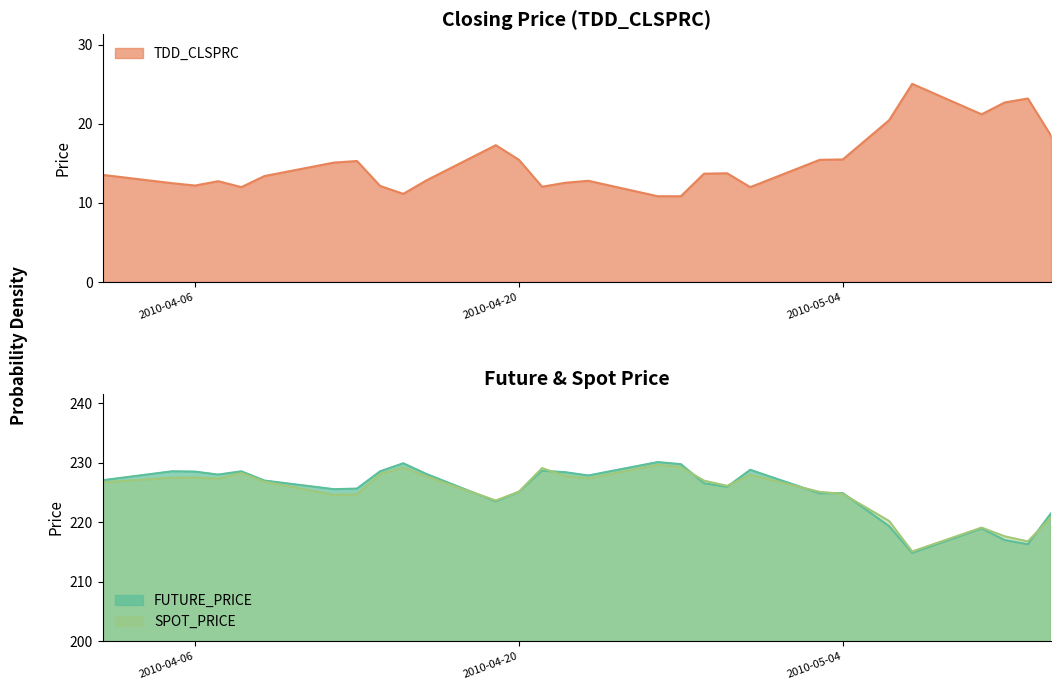

At which category does the chart reach its minimum across all series?

2010-04-26